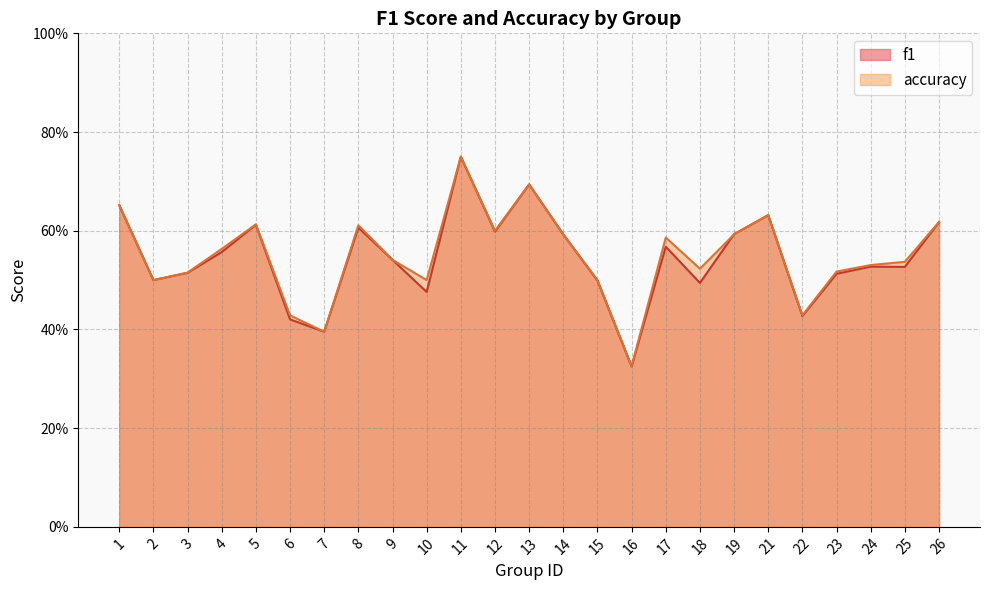

What is the value of the f1 point at the 2nd from the left?

0.5